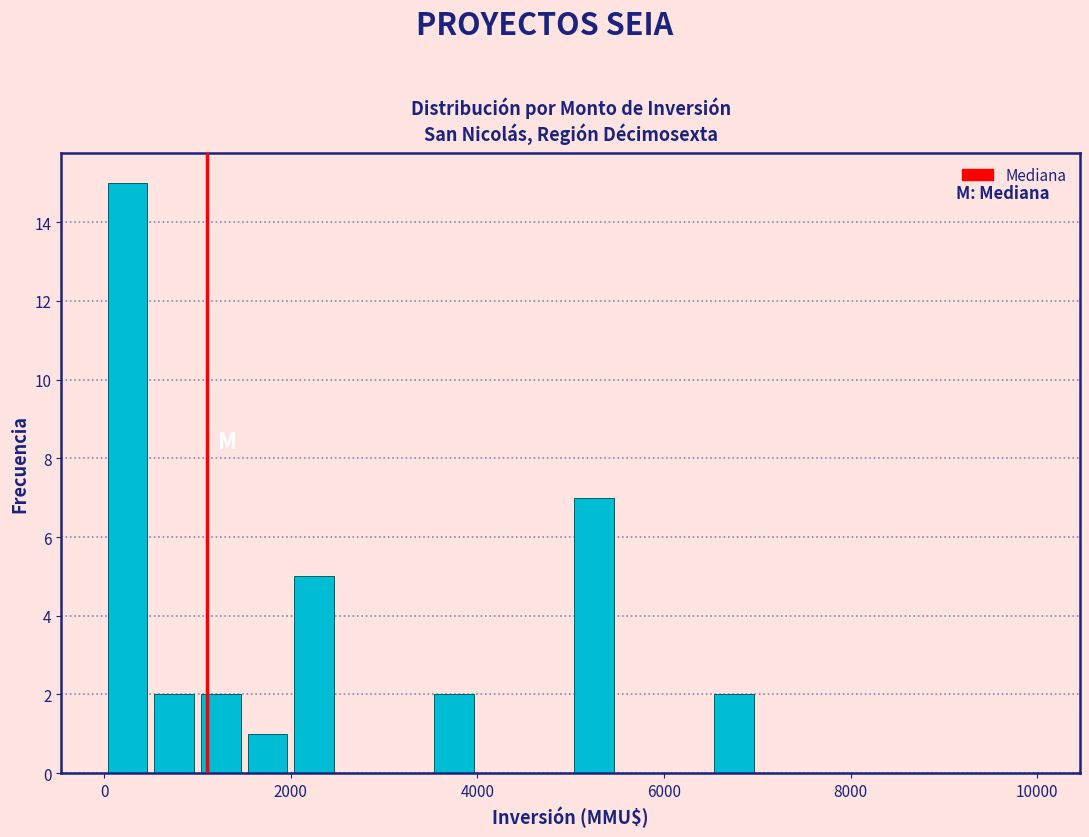

Read against the x-axis, roughly where is the centre of the tallest bar?

200